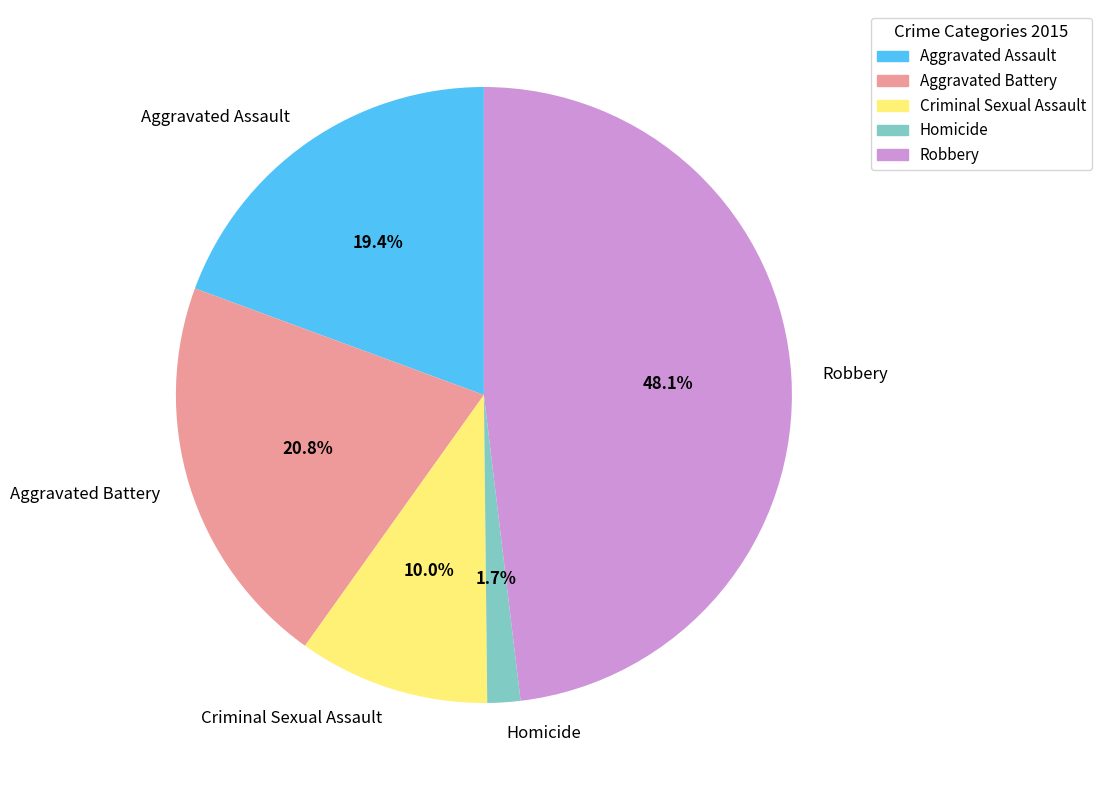

Which has a higher value, Criminal Sexual Assault or Aggravated Battery?

Aggravated Battery